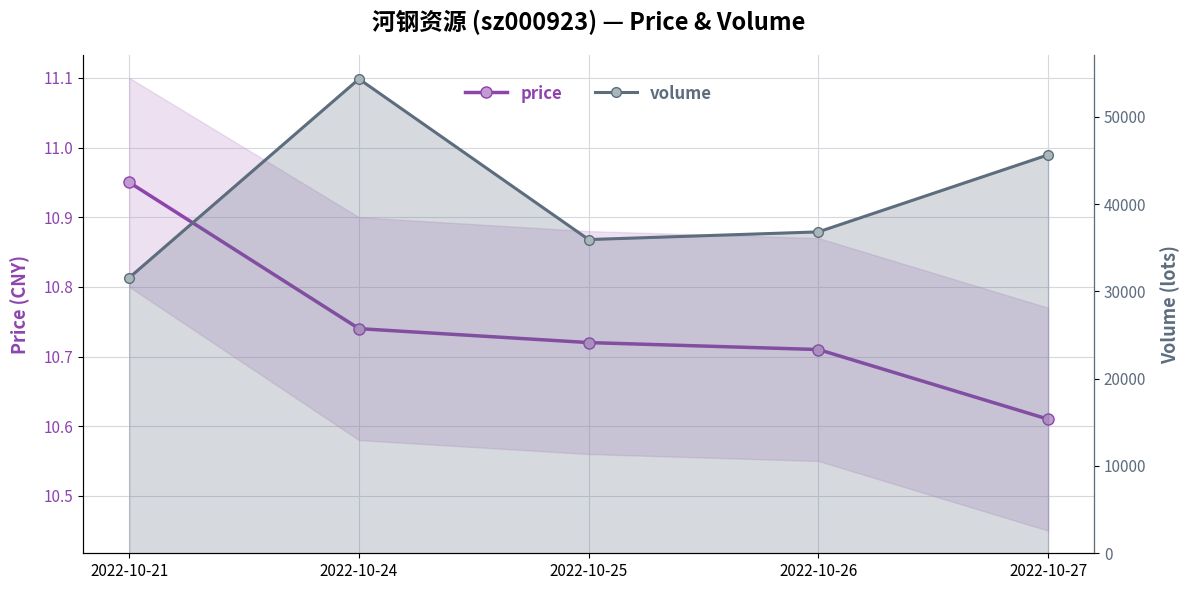

At which category does volume reach its first local valley?

2022-10-25